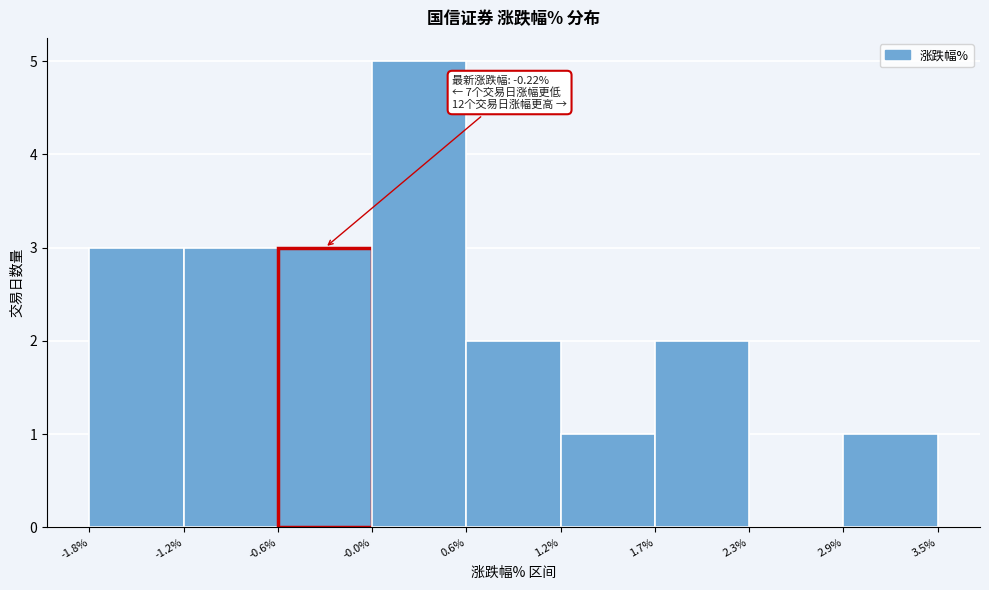

Over which range of the x-axis is the bar tallest?

-0.0% to 0.6%